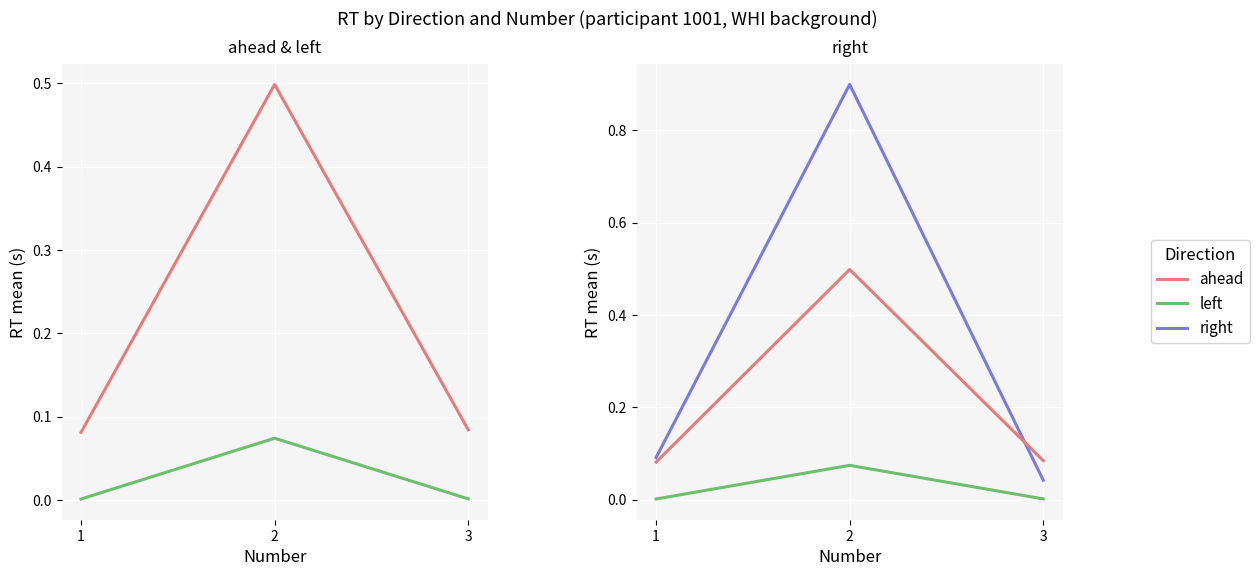

Is it true that ahead (ref) equals 0.5 at 2?

True